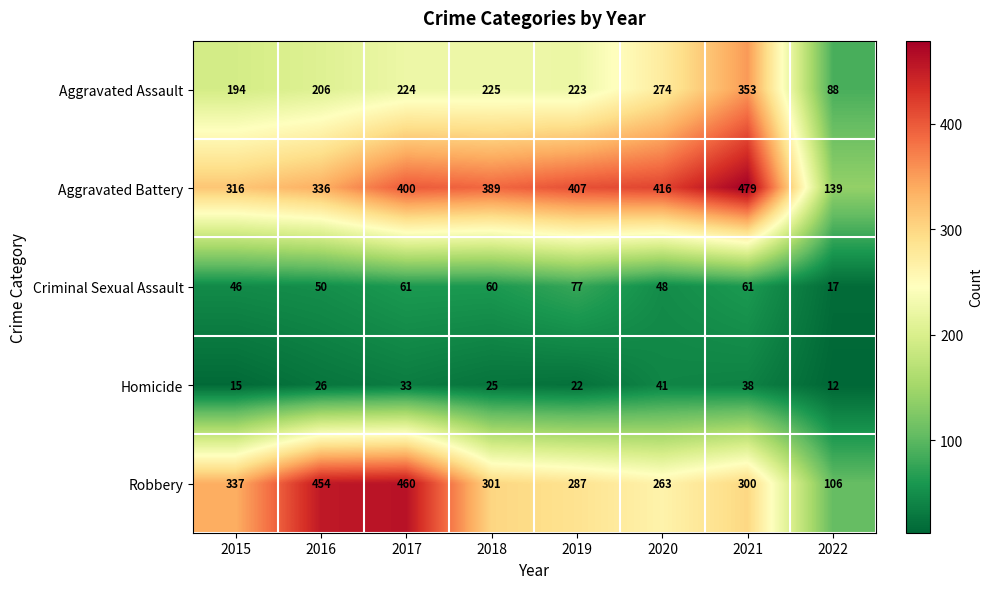

Which series has the widest spread of values?

Robbery